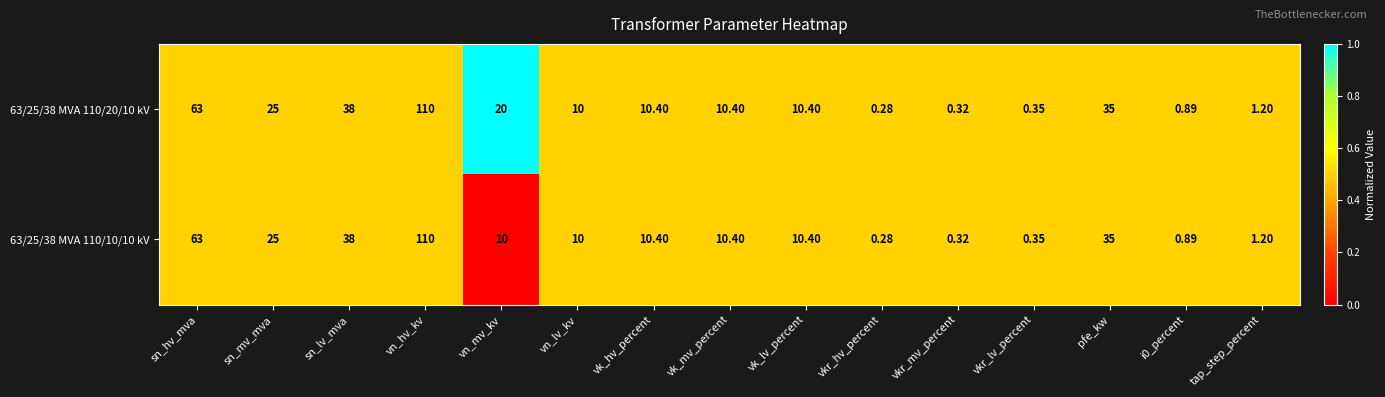

At which label does 63/25/38 MVA 110/10/10 kV first exceed 10?

sn_hv_mva